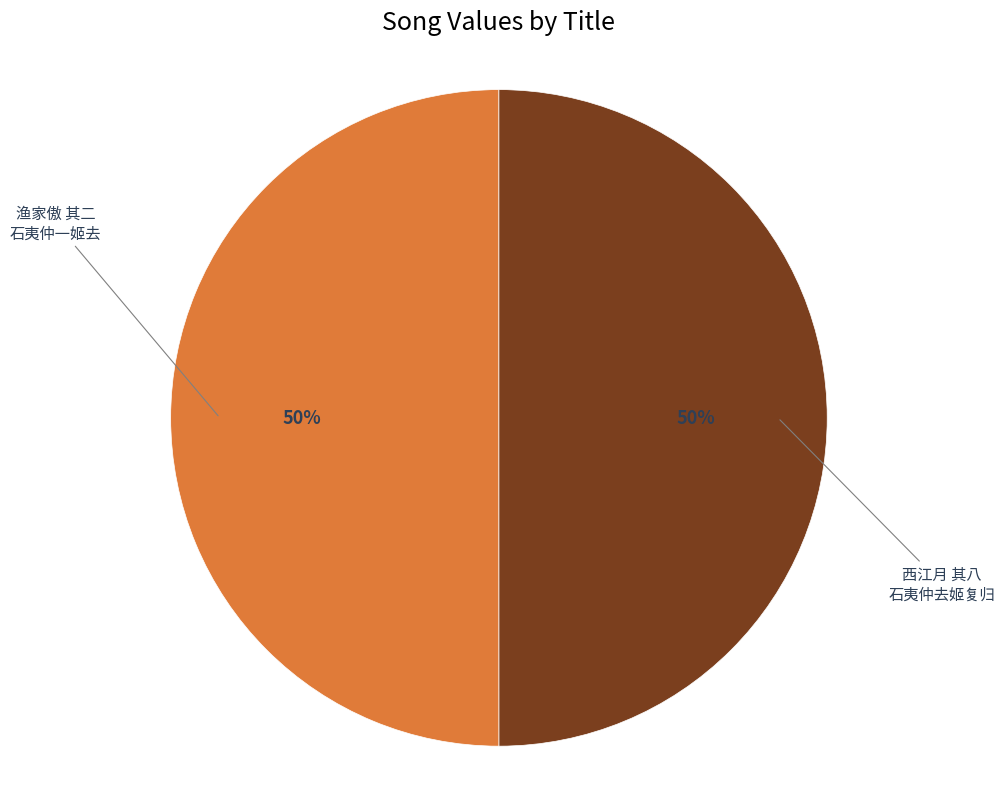

Approximately how many times larger is the value at 渔家傲 其二 石夷仲一姬去 compared to 西江月 其八 石夷仲去姬复归?

1.0